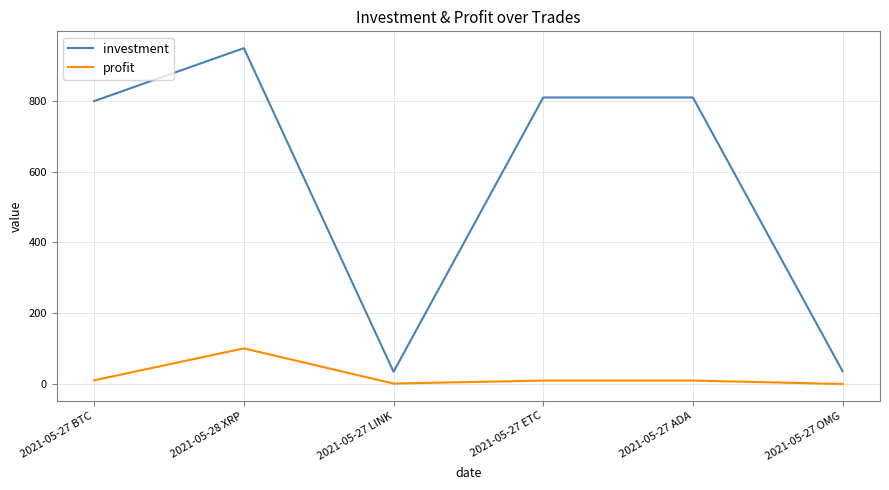

List the series in order of their peak value, highest first.

investment, profit